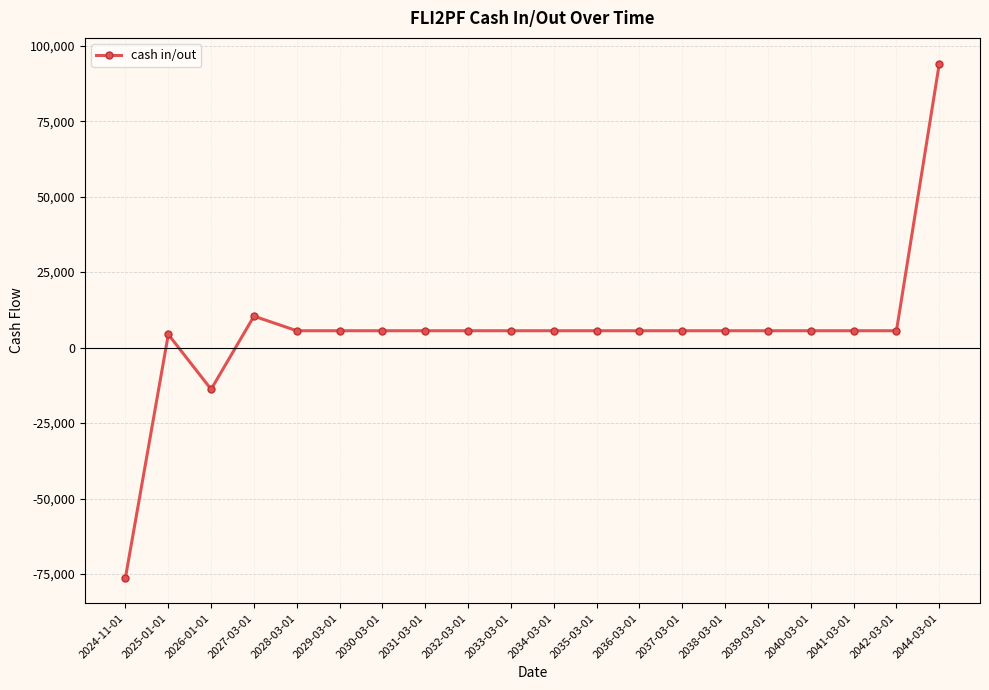

Where is the first local minimum?

2026-01-01